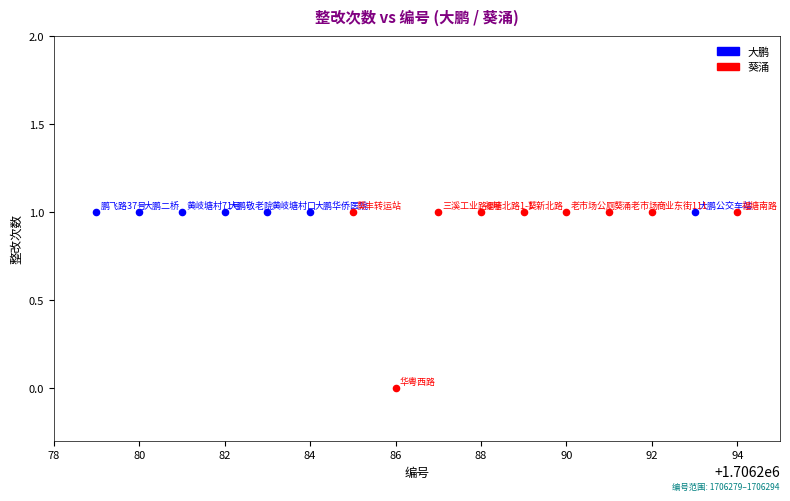

Which series contains the lowest Y value?

葵涌